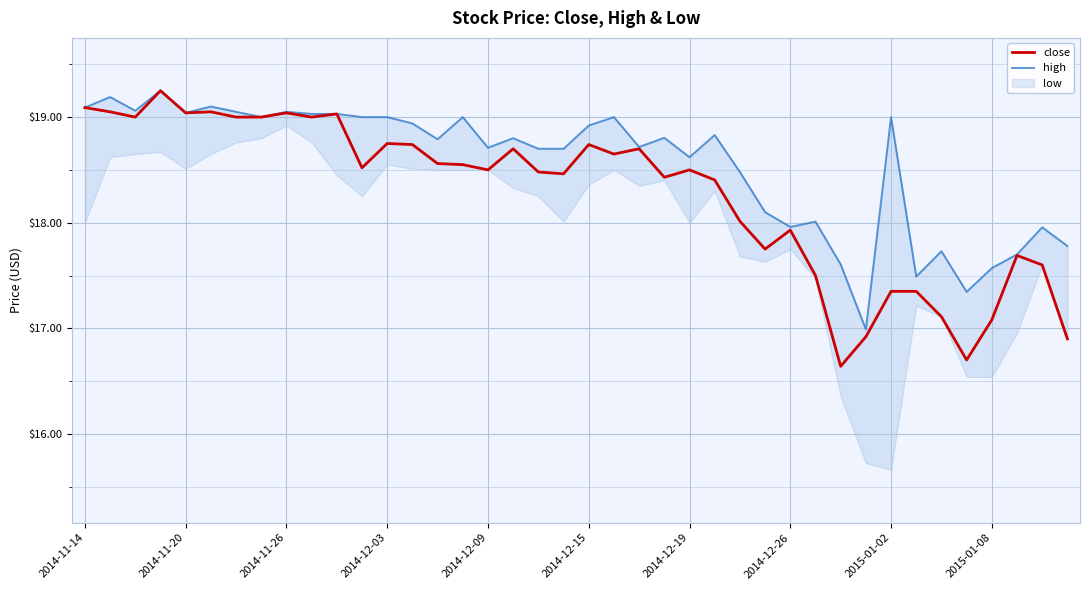

At which category does the chart reach its minimum across all series?

30